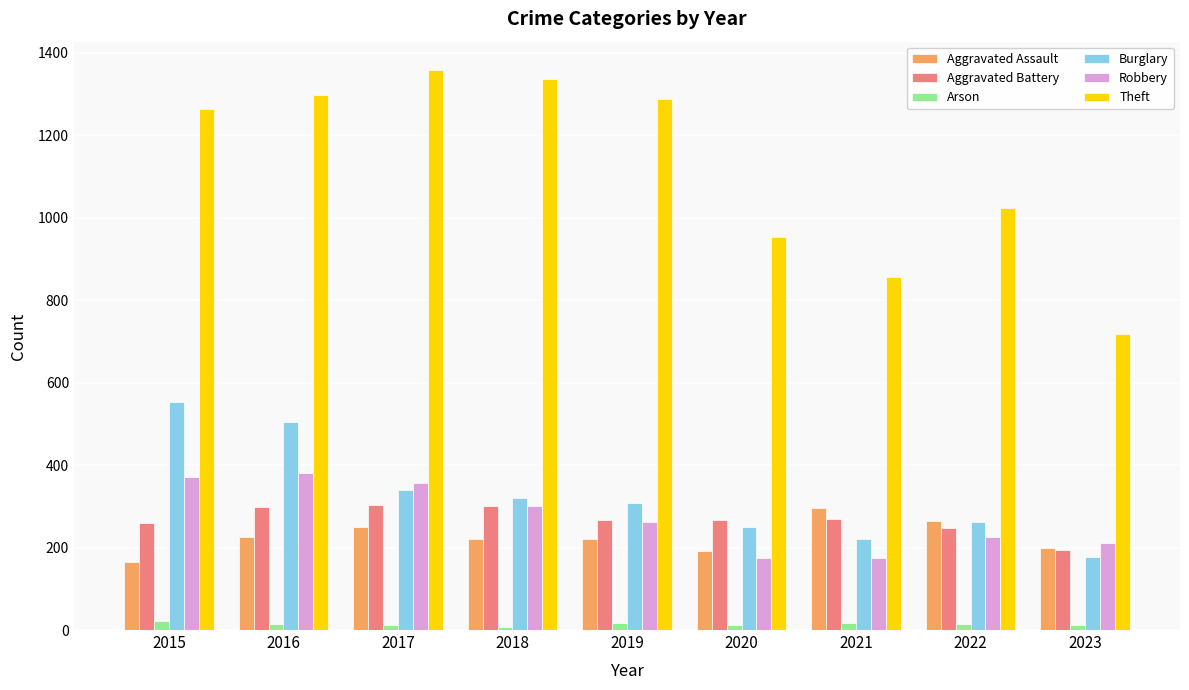

What is the sum of all Burglary values?

2930